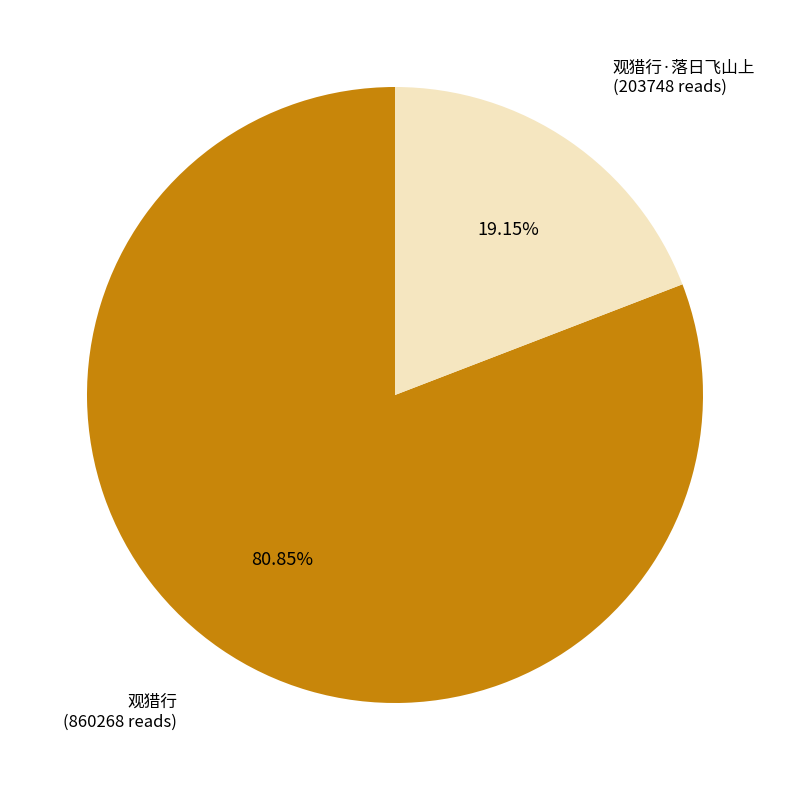

Is there any slice that represents more than half of the pie?

Yes